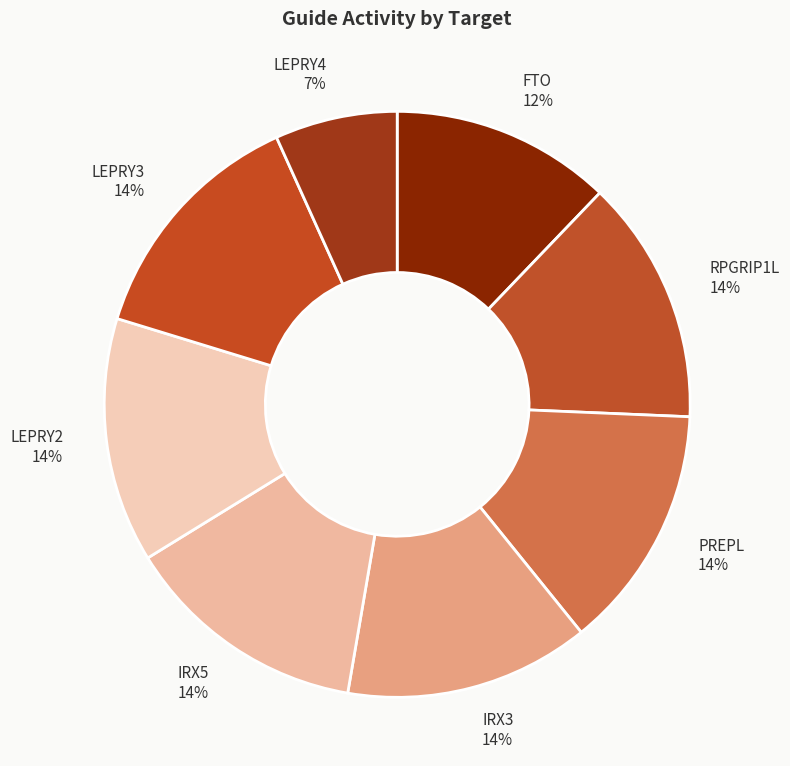

To the nearest percent, what percentage of the pie is RPGRIP1L?

14%